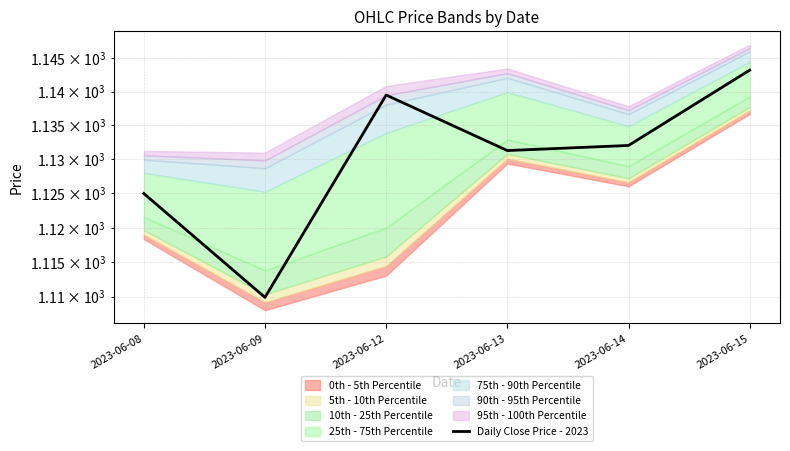

How many values are below 1132?

3